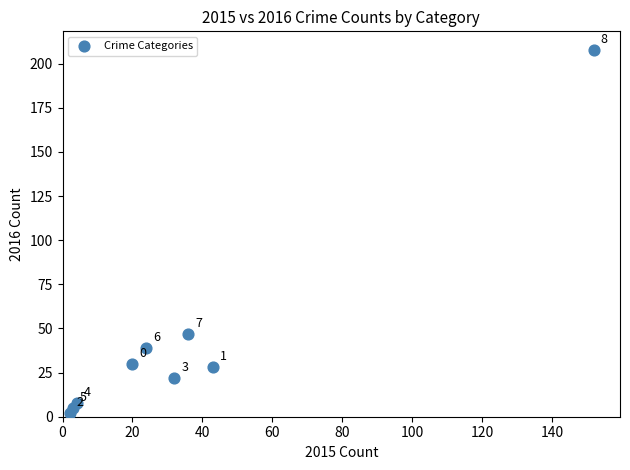

What Y value in the scatter plot is closest to 105?

47